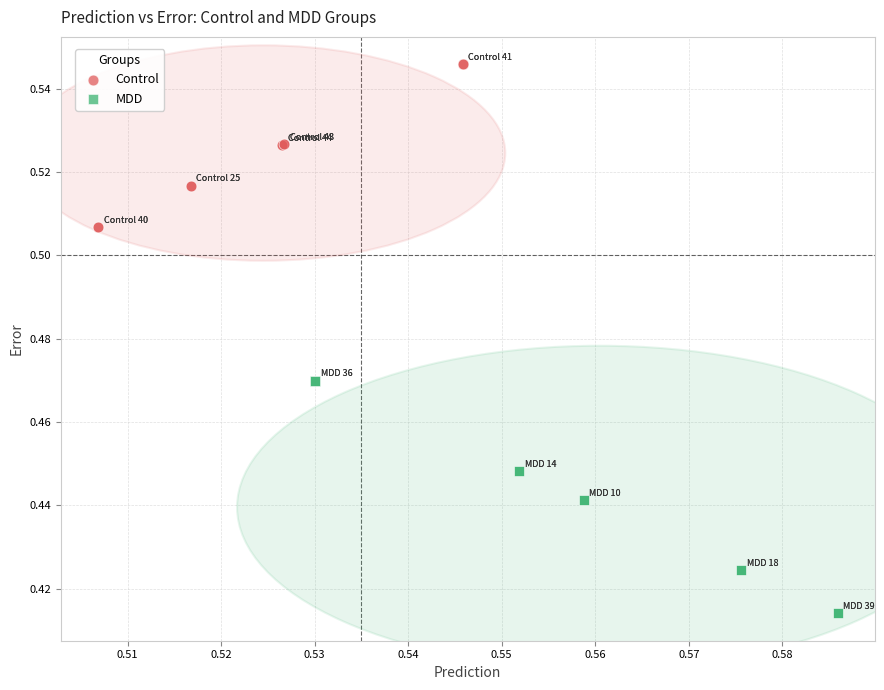

Which series reaches the minimum Y coordinate?

MDD